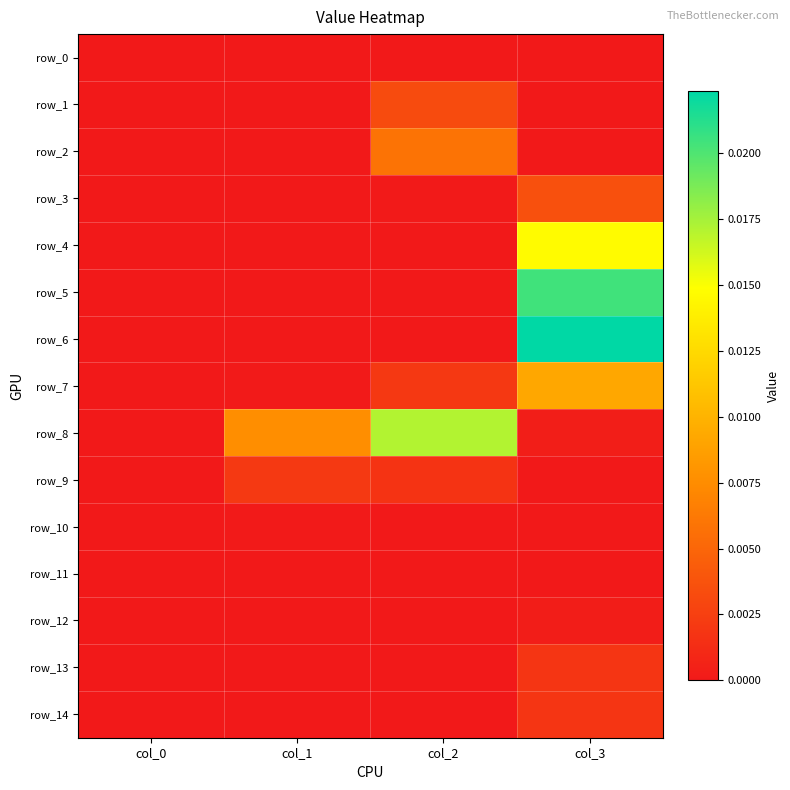

At which label is row_8 closest to 0?

col_0